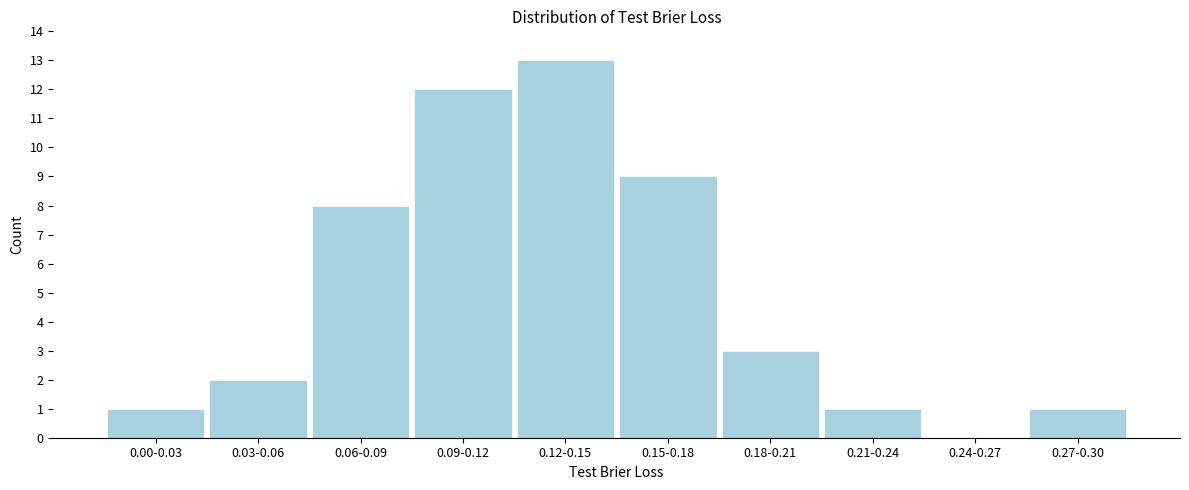

Reading right to left, extract all data points from this chart.

0.27-0.30=1	0.24-0.27=0	0.21-0.24=1	0.18-0.21=3	0.15-0.18=9	0.12-0.15=13	0.09-0.12=12	0.06-0.09=8	0.03-0.06=2	0.00-0.03=1